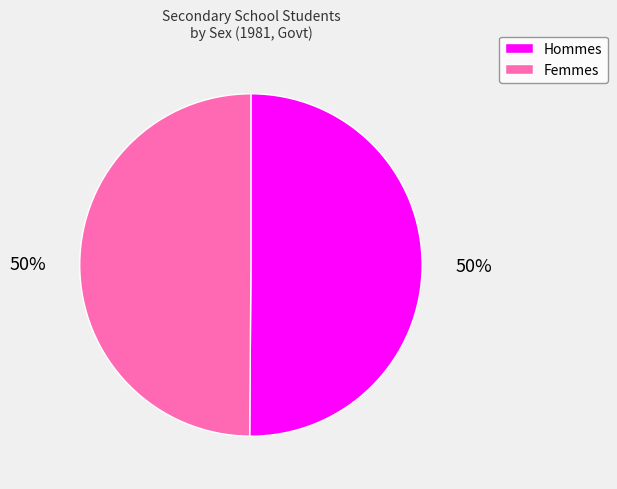

Count the number of slices in the pie.

2